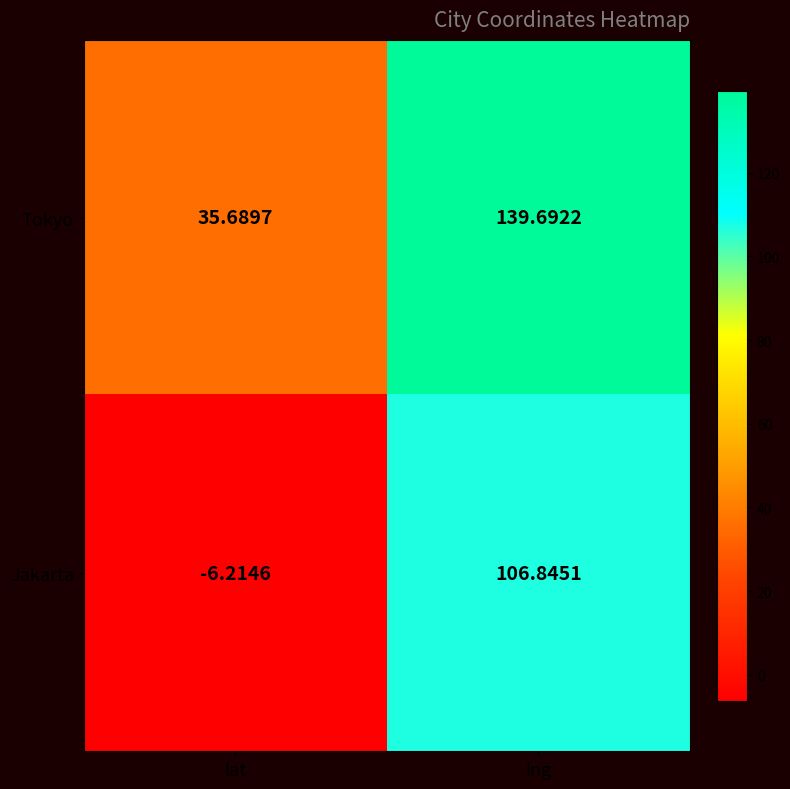

Rank the series by their average value, from lowest to highest.

Jakarta, Tokyo